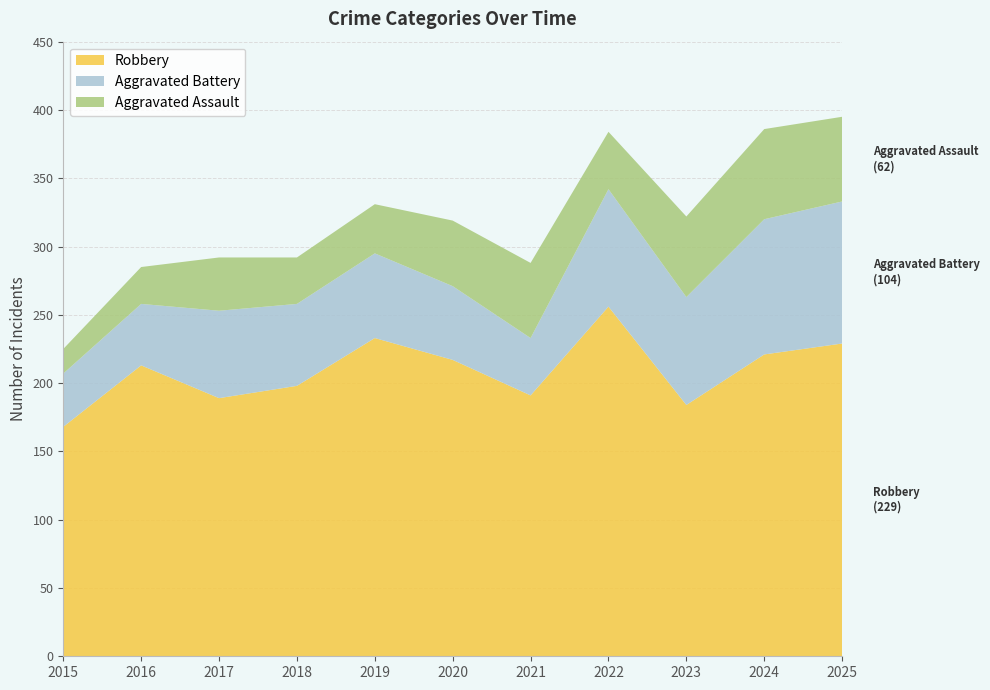

Reading left to right, transcribe all the data shown in this chart.

Robbery: 2015=168	2016=213	2017=189	2018=198	2019=233	2020=217	2021=191	2022=256	2023=184	2024=221	2025=229
Aggravated Battery: 2015=39	2016=45	2017=64	2018=60	2019=62	2020=54	2021=42	2022=86	2023=79	2024=99	2025=104
Aggravated Assault: 2015=18	2016=27	2017=39	2018=34	2019=36	2020=48	2021=55	2022=42	2023=59	2024=66	2025=62